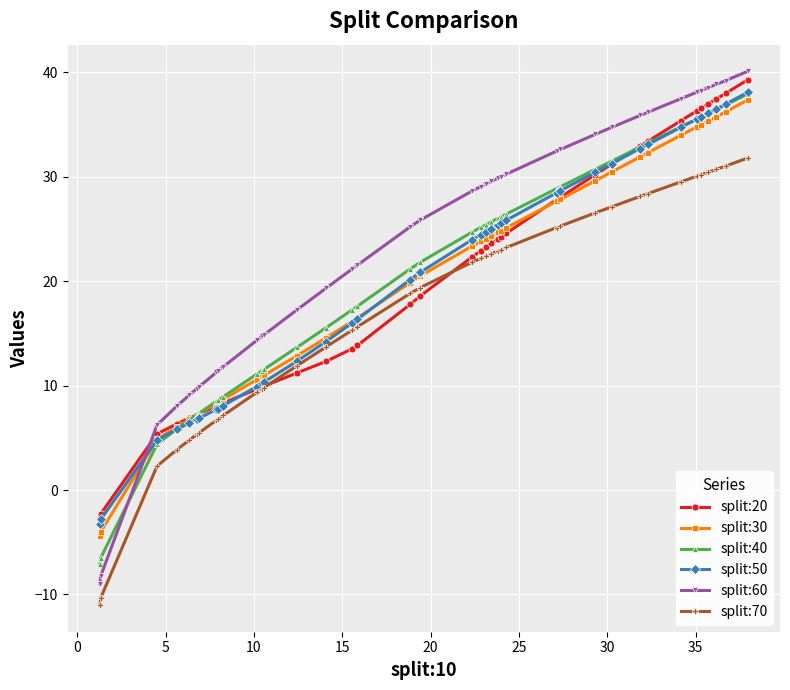

What is the average value of the split:30 series?

20.0